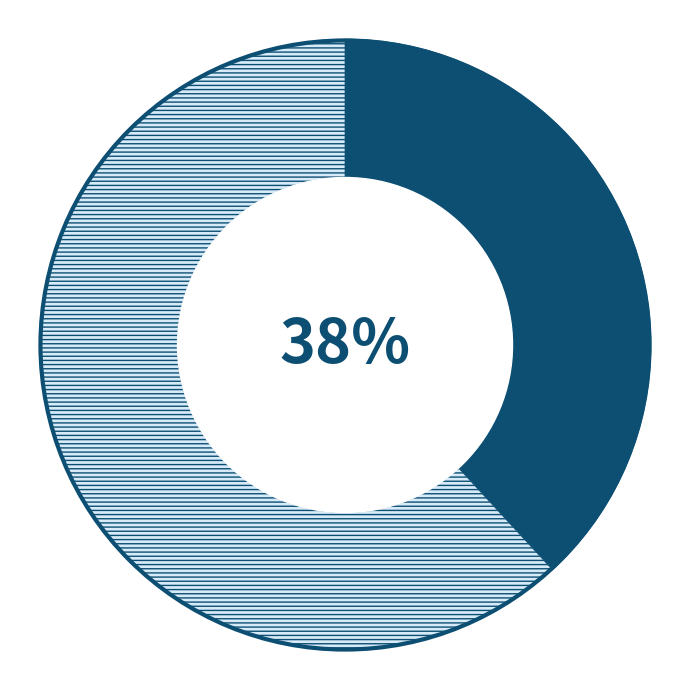

Does any single category account for the majority?

Yes